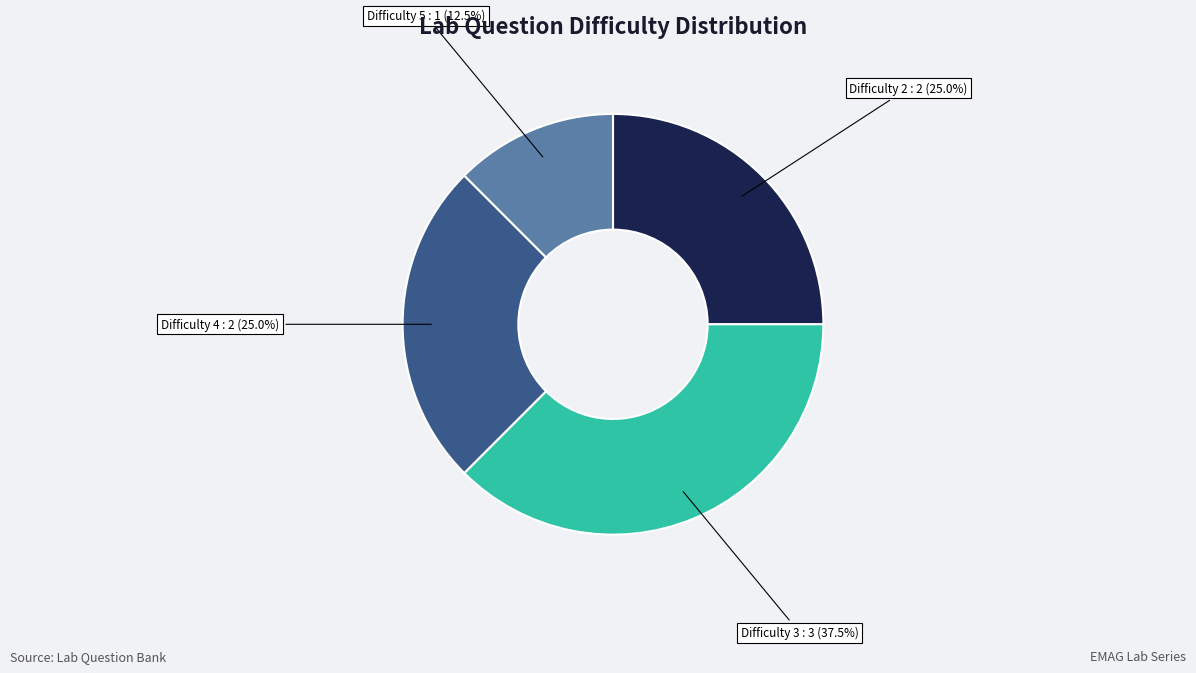

Which has a higher value, Difficulty 5 or Difficulty 2?

Difficulty 2